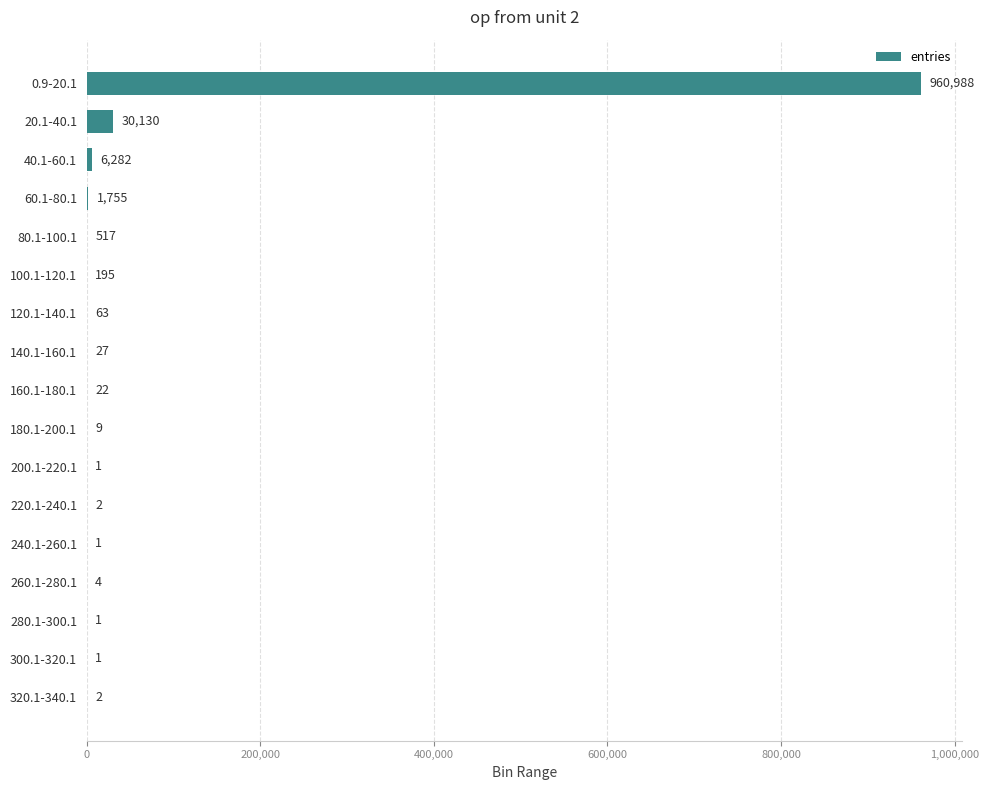

What is the sum of all values?

1000000